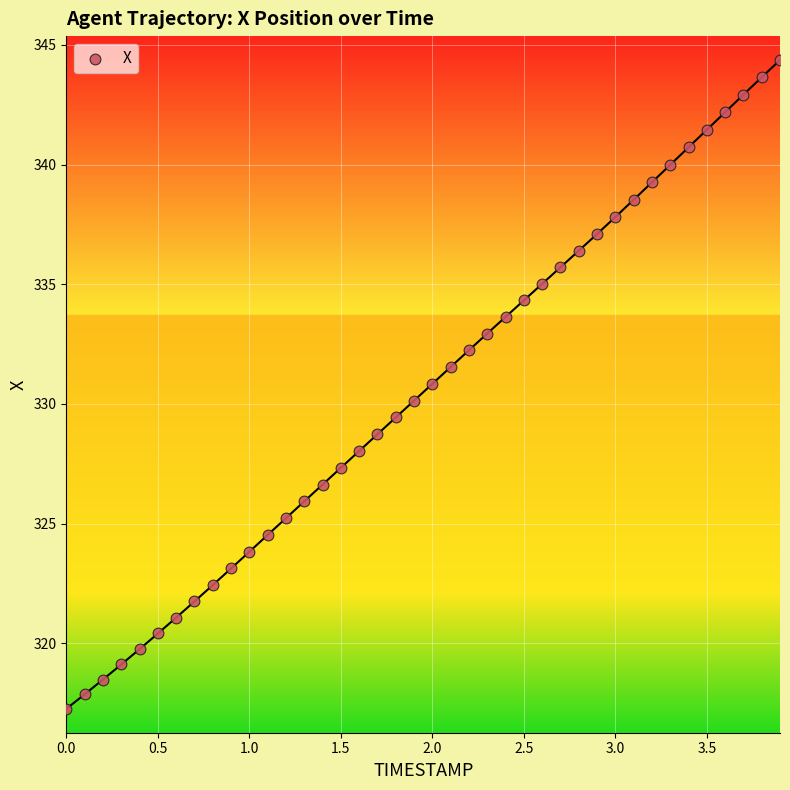

What is the range of X values (max minus min)?

3.9